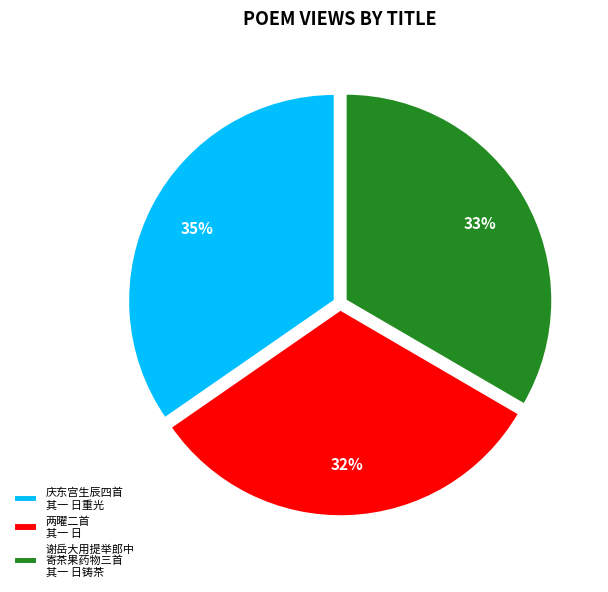

Is there a majority slice in this chart?

No